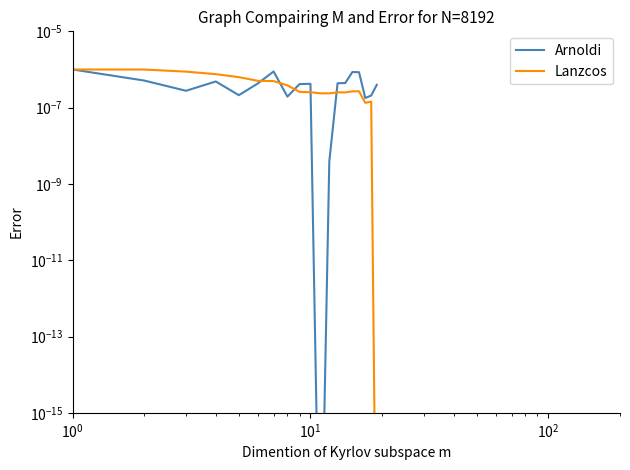

Rank the series by their average value, from highest to lowest.

Arnoldi, Lanzcos